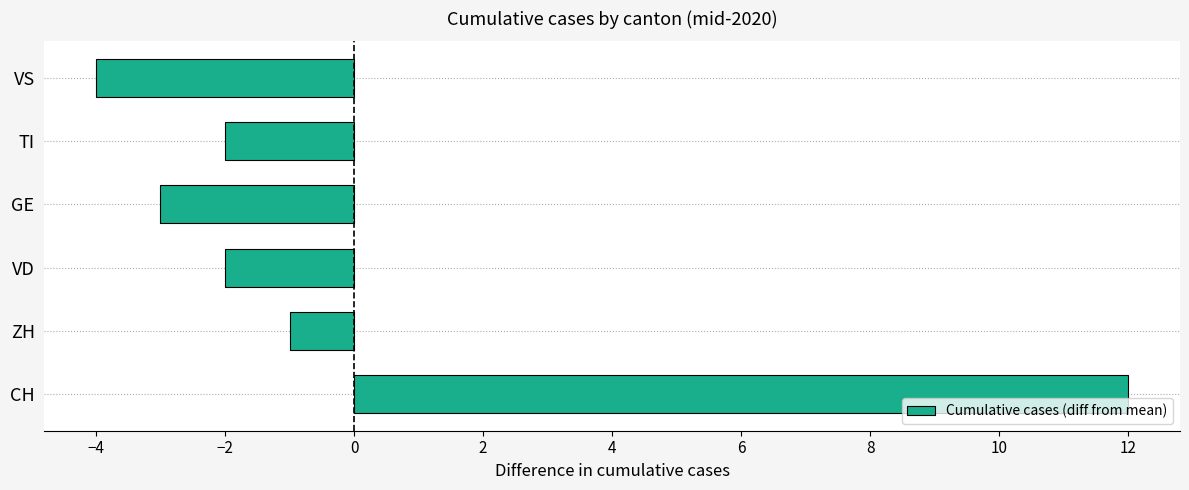

What is the sum of the values at GE and ZH?

-4